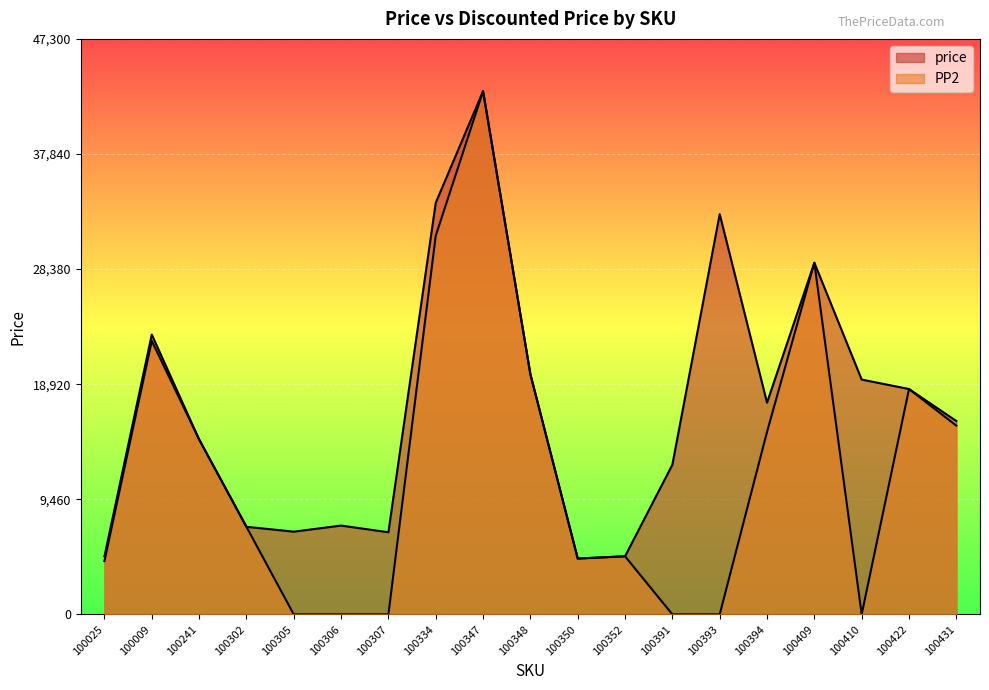

What is the label of the 5th point from the left?

100305